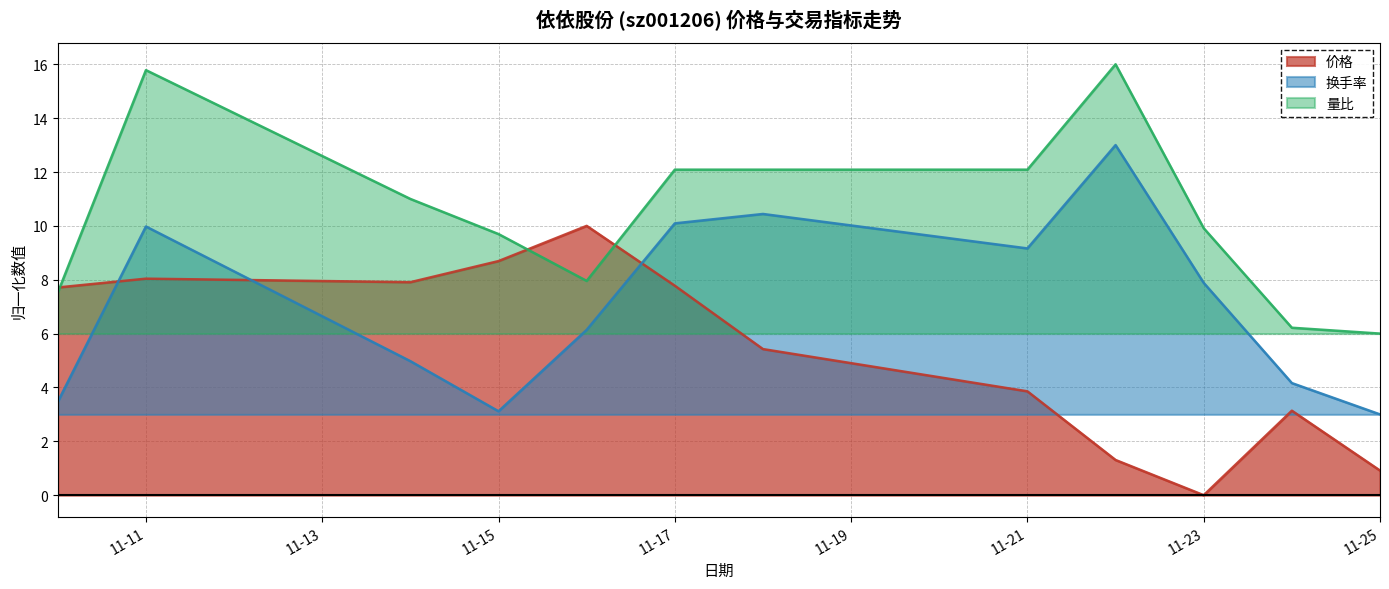

List the series in order of their overall mean, lowest first.

价格, 换手率, 量比